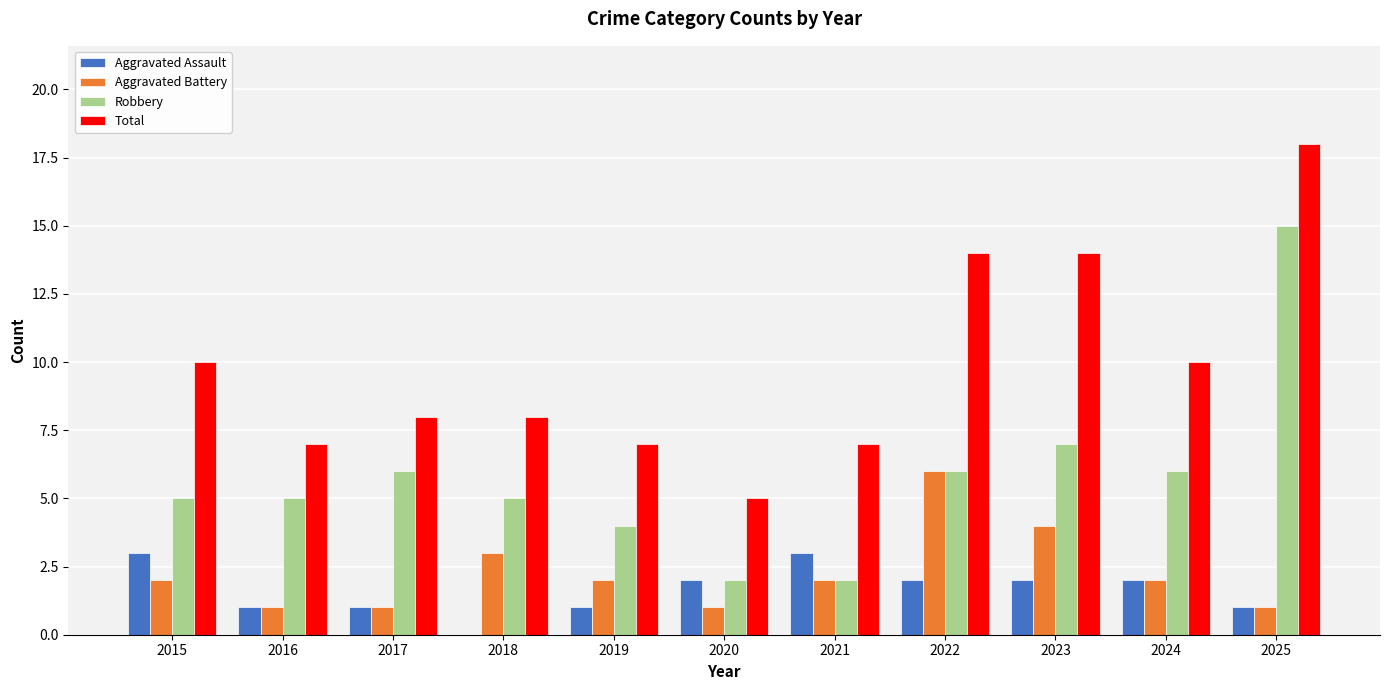

Does the chart contain stacked bars?

No